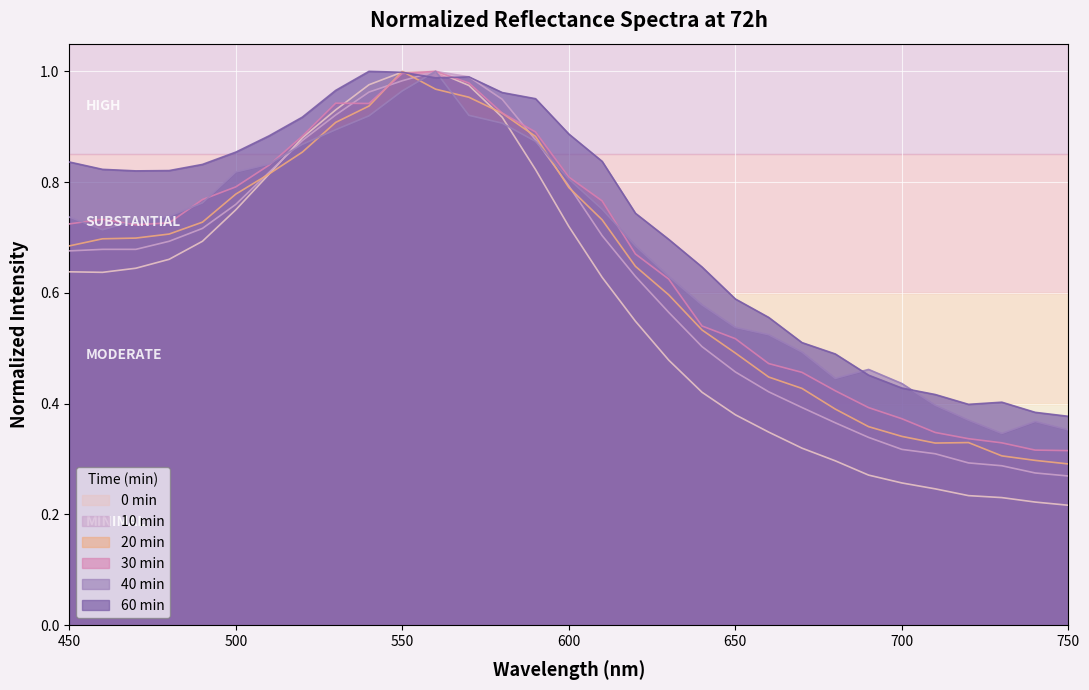

Reading left to right, list all the values displayed in this chart.

0min: 450=0.6	460=0.6	470=0.6	480=0.7	490=0.7	500=0.7	510=0.8	520=0.9	530=0.9	540=1.0	550=1.0	560=1.0	570=1.0	580=0.9	590=0.8	600=0.7	610=0.6	620=0.5	630=0.5	640=0.4	650=0.4	660=0.3	670=0.3	680=0.3	690=0.3	700=0.3	710=0.2	720=0.2	730=0.2	740=0.2	750=0.2
10min: 450=0.7	460=0.7	470=0.7	480=0.7	490=0.7	500=0.8	510=0.8	520=0.9	530=0.9	540=1.0	550=1.0	560=1.0	570=1.0	580=0.9	590=0.9	600=0.8	610=0.7	620=0.6	630=0.6	640=0.5	650=0.5	660=0.4	670=0.4	680=0.4	690=0.3	700=0.3	710=0.3	720=0.3	730=0.3	740=0.3	750=0.3
20min: 450=0.7	460=0.7	470=0.7	480=0.7	490=0.7	500=0.8	510=0.8	520=0.9	530=0.9	540=0.9	550=1.0	560=1.0	570=1.0	580=0.9	590=0.9	600=0.8	610=0.7	620=0.6	630=0.6	640=0.5	650=0.5	660=0.4	670=0.4	680=0.4	690=0.4	700=0.3	710=0.3	720=0.3	730=0.3	740=0.3	750=0.3
30min: 450=0.7	460=0.7	470=0.7	480=0.7	490=0.8	500=0.8	510=0.8	520=0.9	530=0.9	540=0.9	550=1.0	560=1.0	570=1.0	580=0.9	590=0.9	600=0.8	610=0.8	620=0.7	630=0.6	640=0.5	650=0.5	660=0.5	670=0.5	680=0.4	690=0.4	700=0.4	710=0.3	720=0.3	730=0.3	740=0.3	750=0.3
40min: 450=0.7	460=0.7	470=0.7	480=0.7	490=0.8	500=0.8	510=0.8	520=0.9	530=0.9	540=0.9	550=1.0	560=1.0	570=0.9	580=0.9	590=0.9	600=0.8	610=0.8	620=0.7	630=0.6	640=0.6	650=0.5	660=0.5	670=0.5	680=0.4	690=0.5	700=0.4	710=0.4	720=0.4	730=0.3	740=0.4	750=0.4
60min: 450=0.8	460=0.8	470=0.8	480=0.8	490=0.8	500=0.9	510=0.9	520=0.9	530=1.0	540=1.0	550=1.0	560=1.0	570=1.0	580=1.0	590=1.0	600=0.9	610=0.8	620=0.7	630=0.7	640=0.6	650=0.6	660=0.6	670=0.5	680=0.5	690=0.5	700=0.4	710=0.4	720=0.4	730=0.4	740=0.4	750=0.4